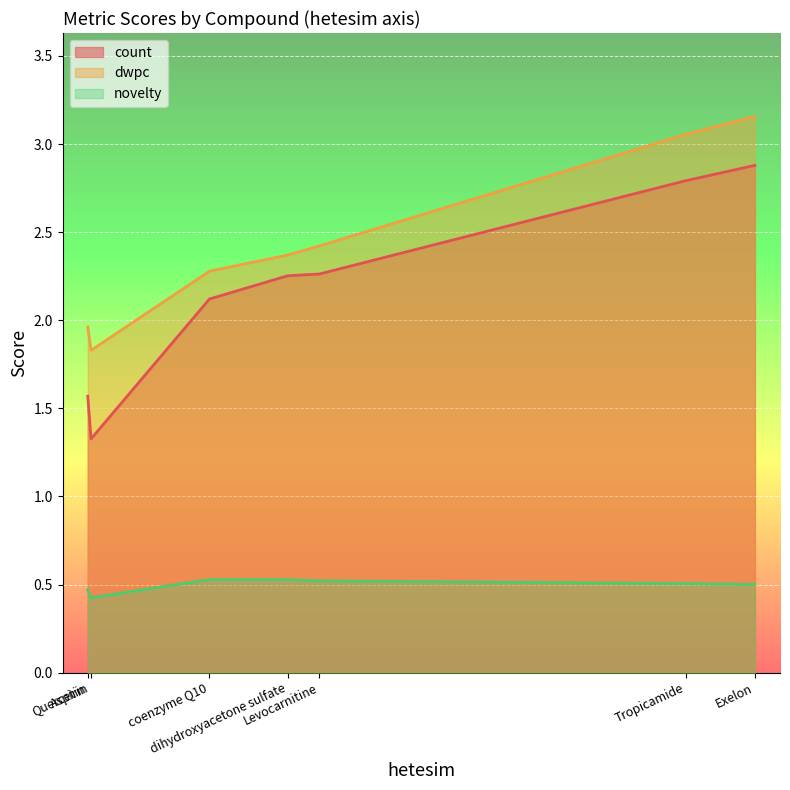

What is the maximum value for count?

2.9